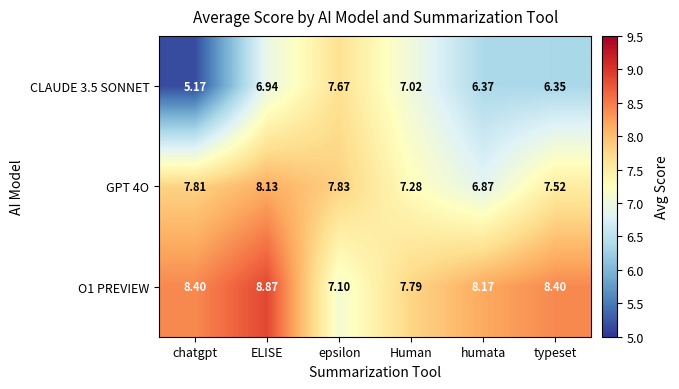

Is the value of O1 PREVIEW at typeset greater than the value of GPT 4O at Human?

Yes